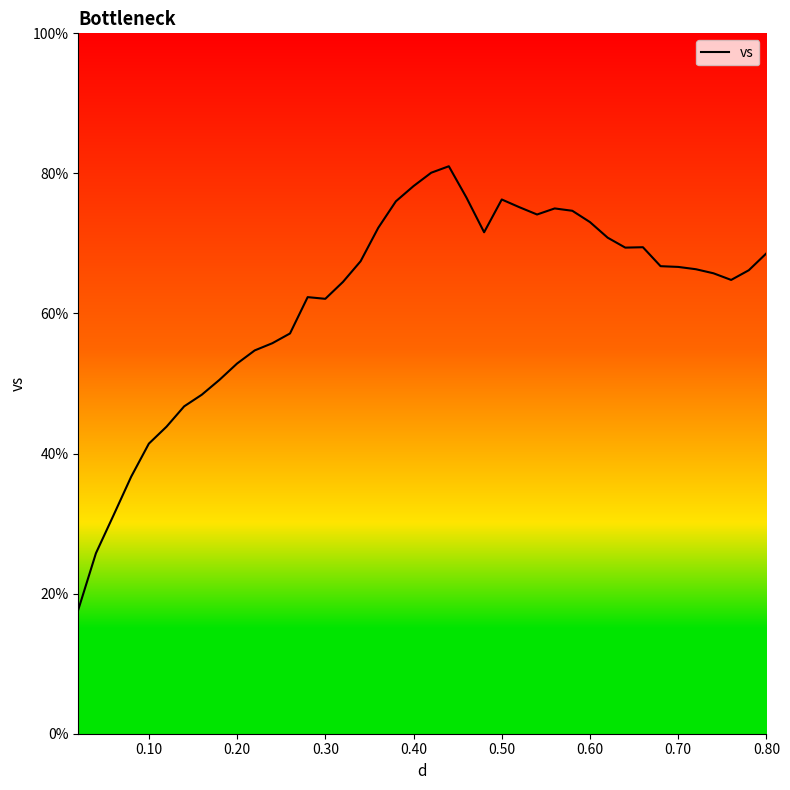

What is the greatest value displayed?

81.0